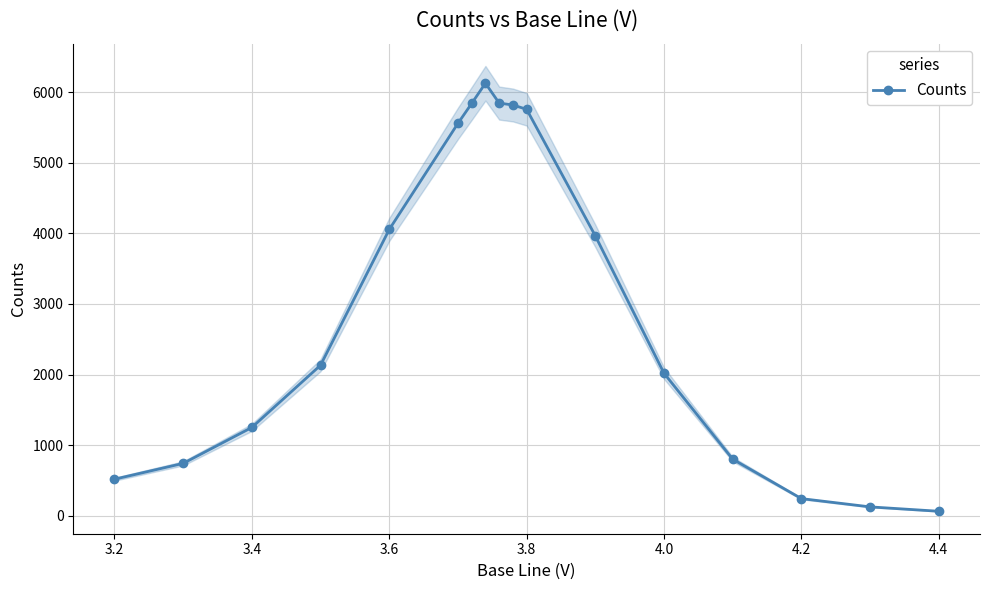

True or false: Counts has more than 0 points higher than both neighbors.

True